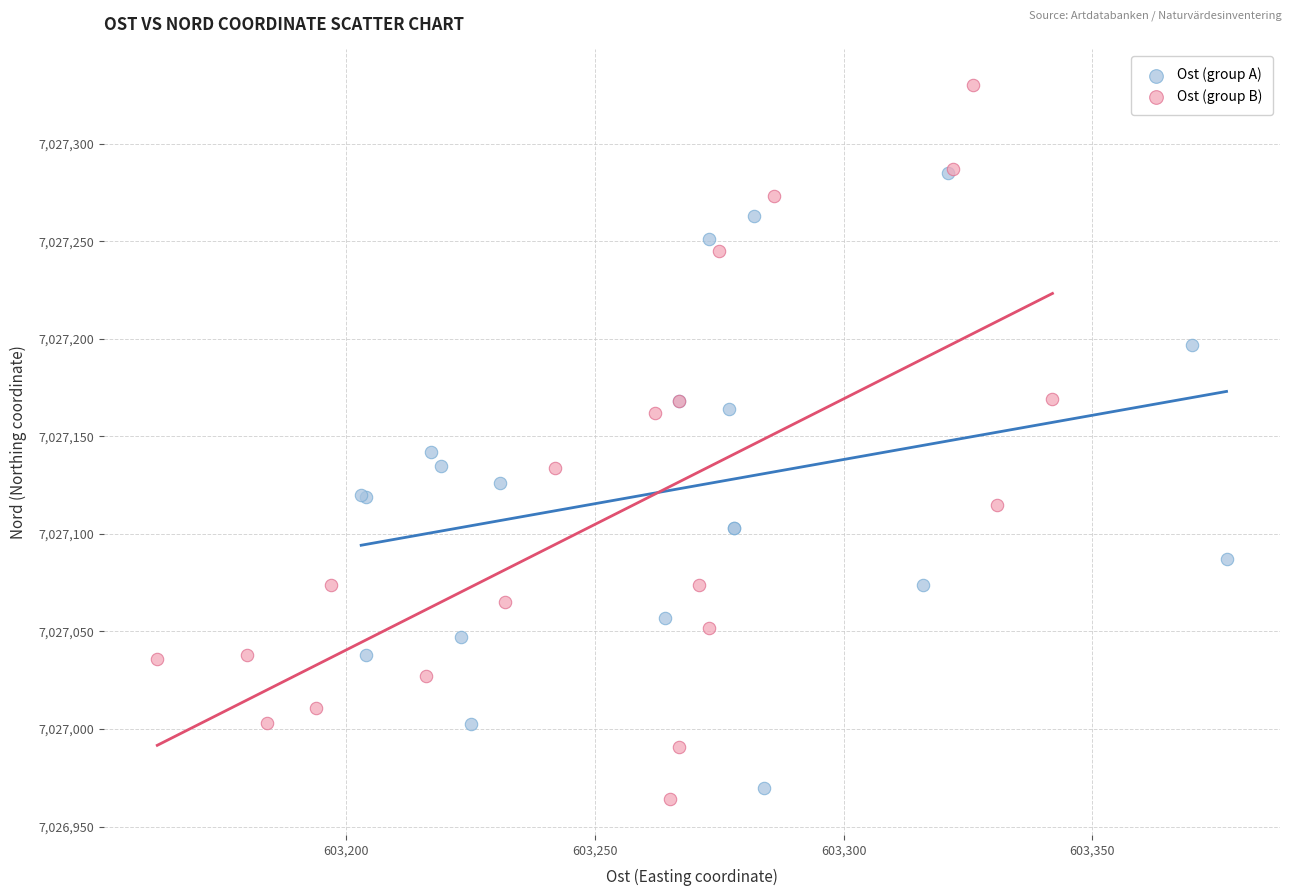

Which series has the largest Y range (max minus min)?

Ost (group B)